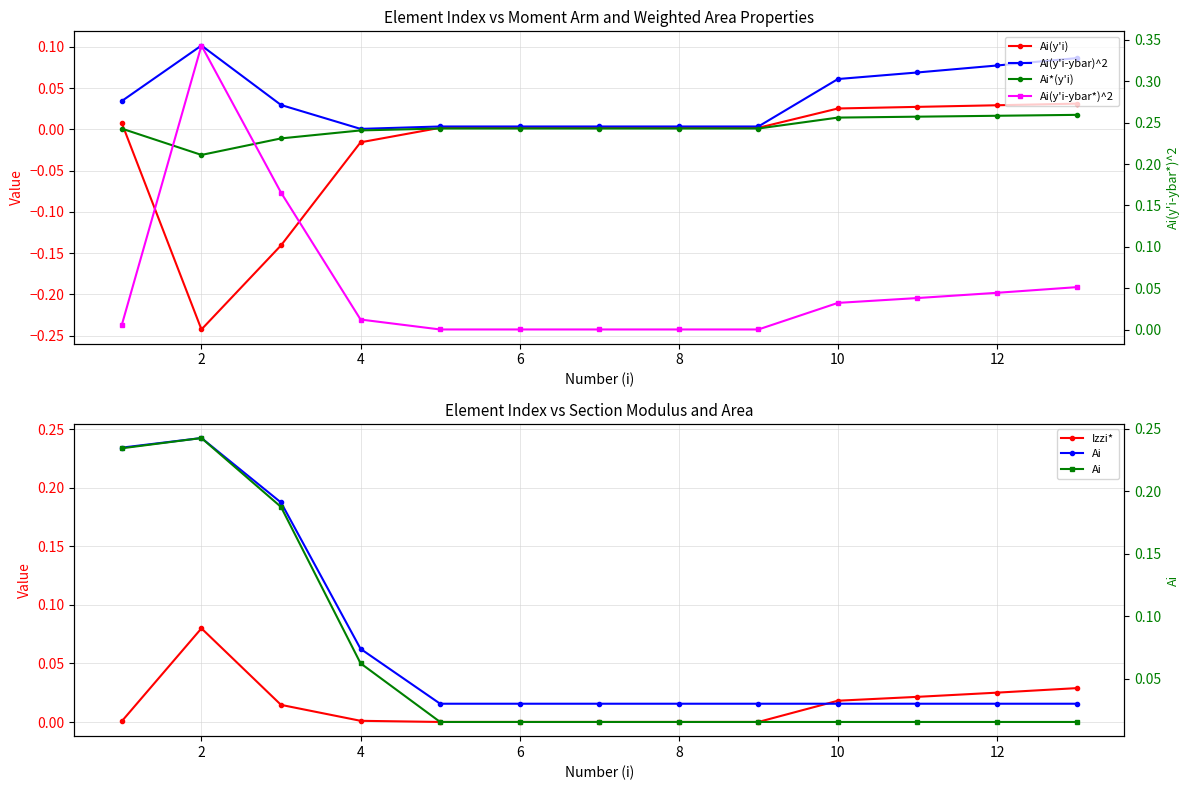

Does the chart display data point markers on the line(s)?

Yes